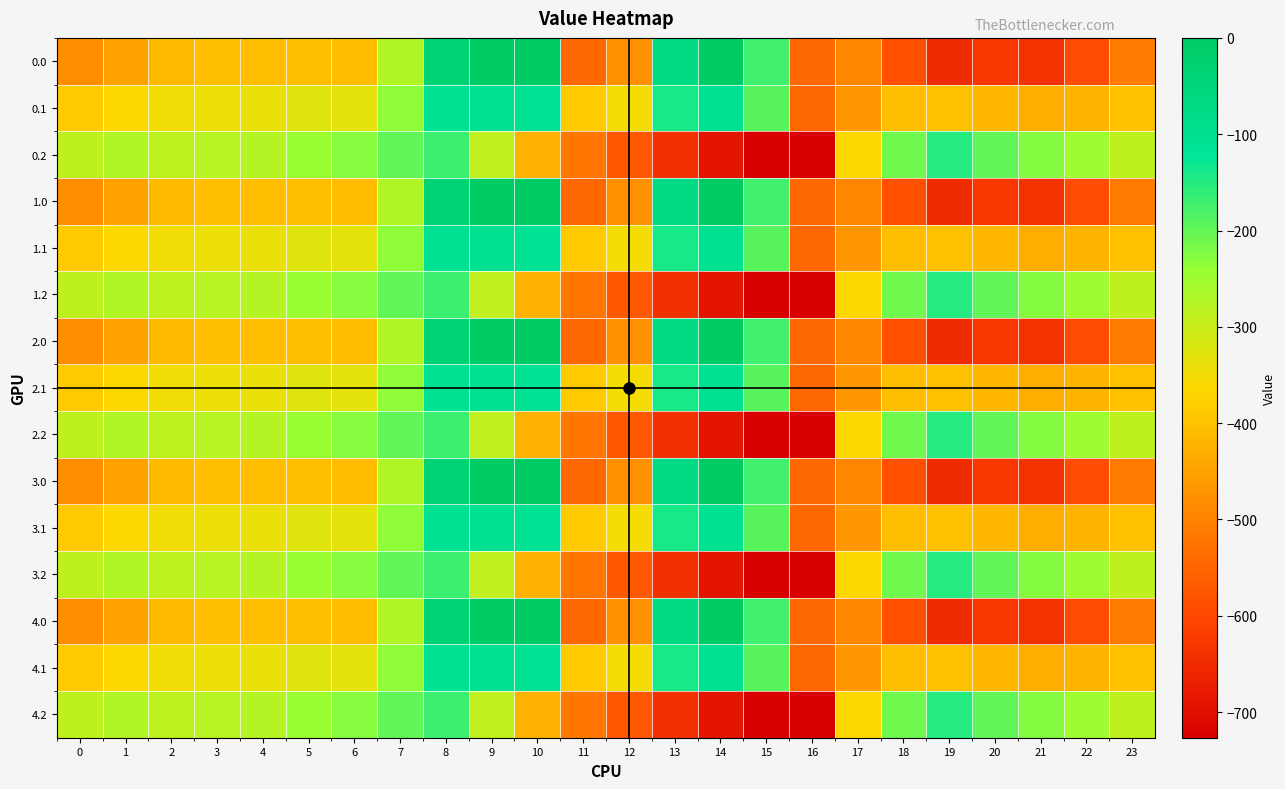

Rank the series by their maximum value, from lowest to highest.

0.2, 1.2, 2.2, 3.2, 4.2, 0.1, 1.1, 2.1, 3.1, 4.1, 0.0, 1.0, 2.0, 3.0, 4.0